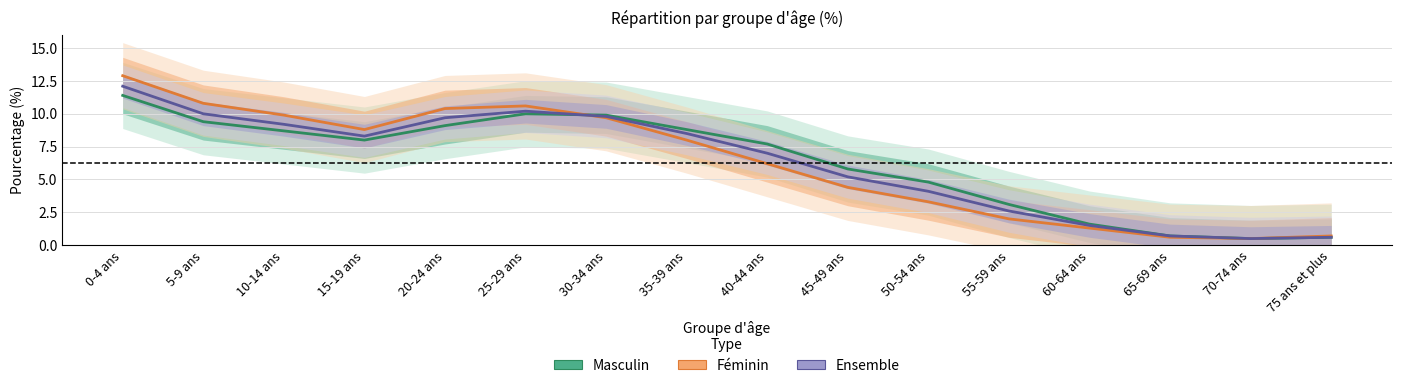

Where does the Ensemble series first go above 8?

0-4 ans